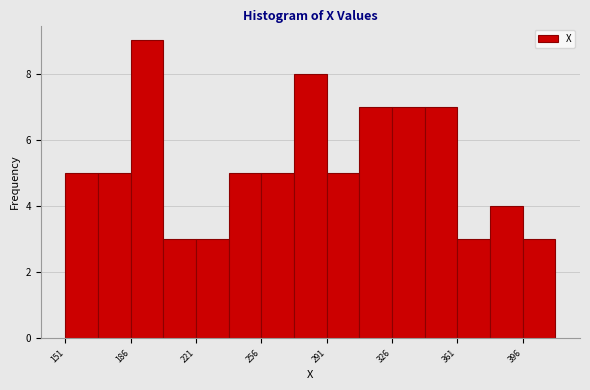

Read against the x-axis, roughly where is the centre of the tallest bar?

195